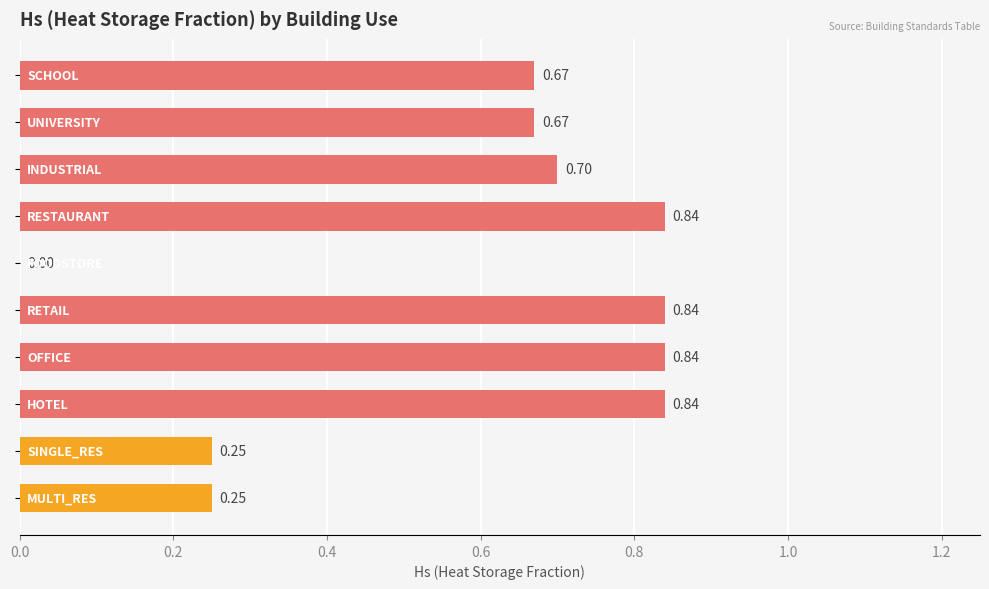

What is the sum of all values?

5.9